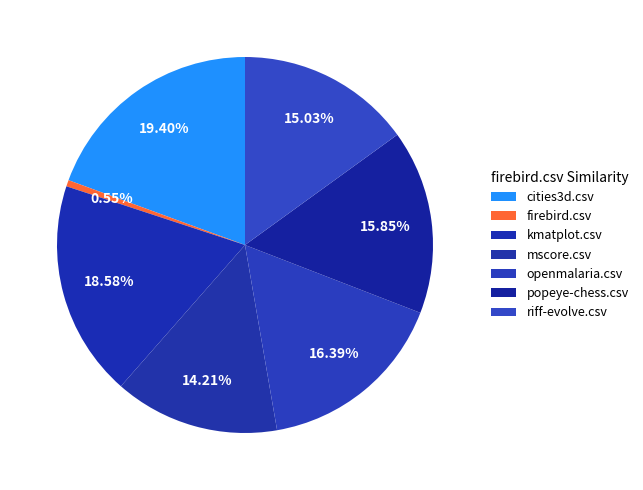

The cities3d.csv slice represents 9% of the pie. True or false?

False